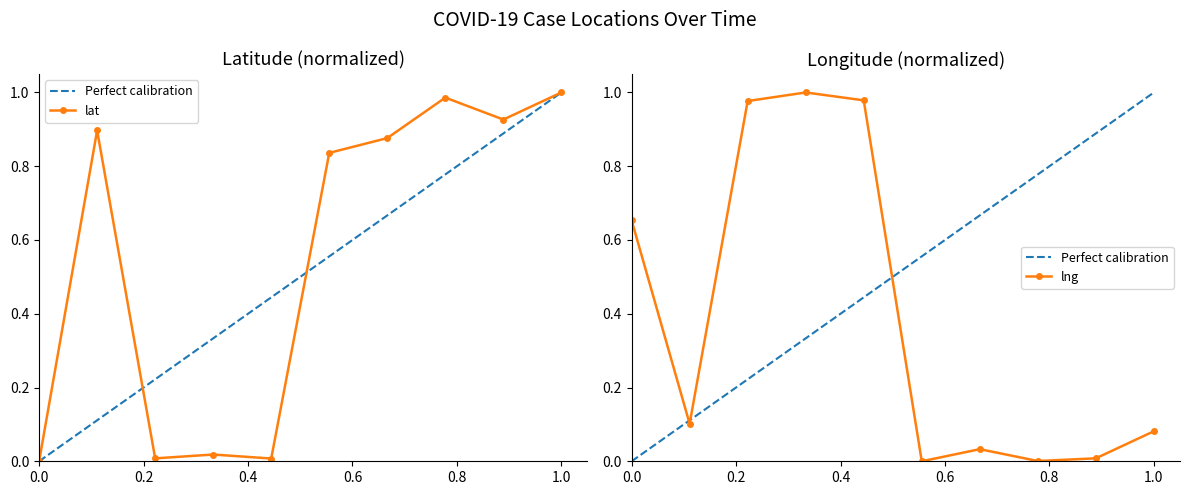

How many interior local peaks does the lng series have?

2